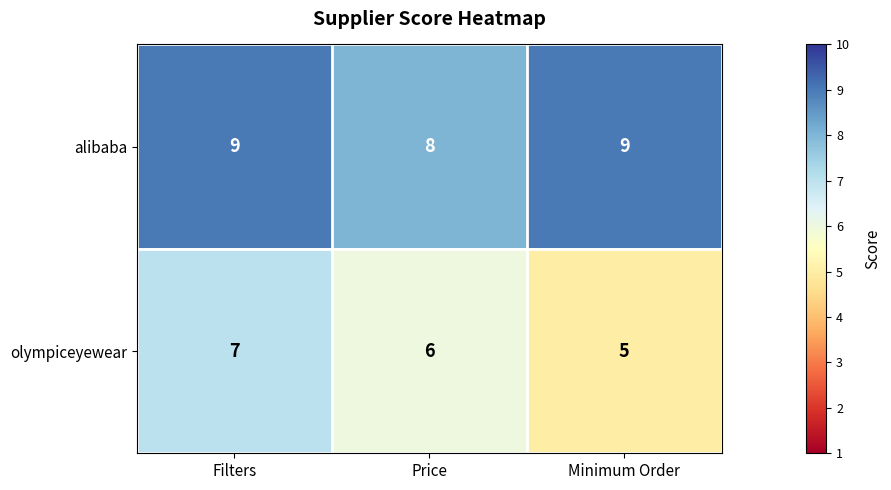

Reading left to right, list all the values displayed in this chart.

alibaba: Filters=9	Price=8	Minimum Order=9
olympiceyewear: Filters=7	Price=6	Minimum Order=5